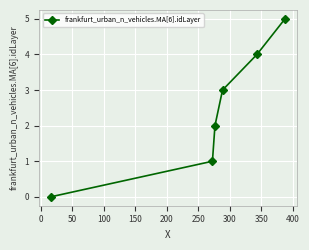

What is the sum of all values?

15